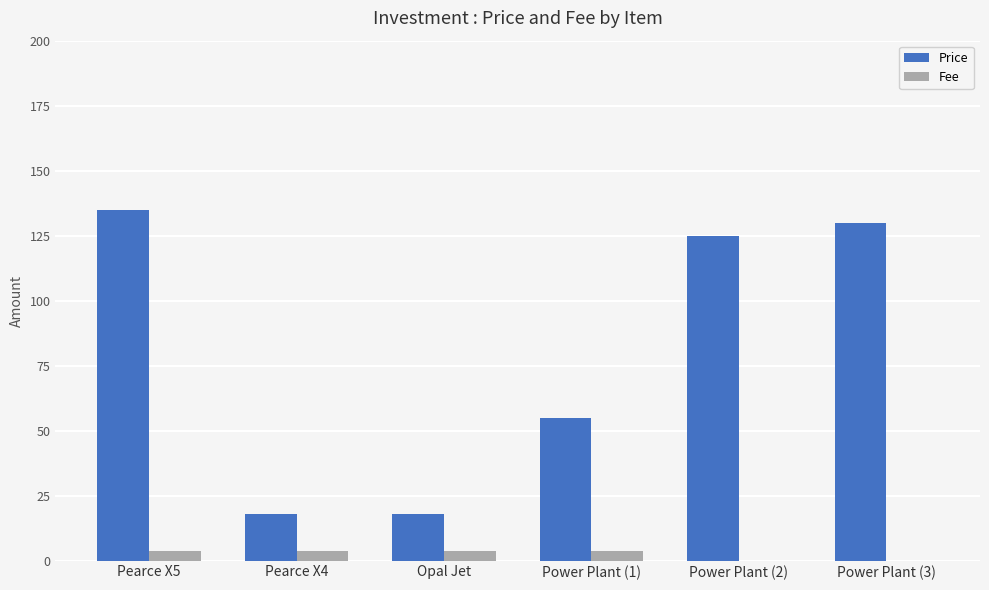

Between Pearce X4 and Power Plant (2), which series saw the biggest shift?

Price